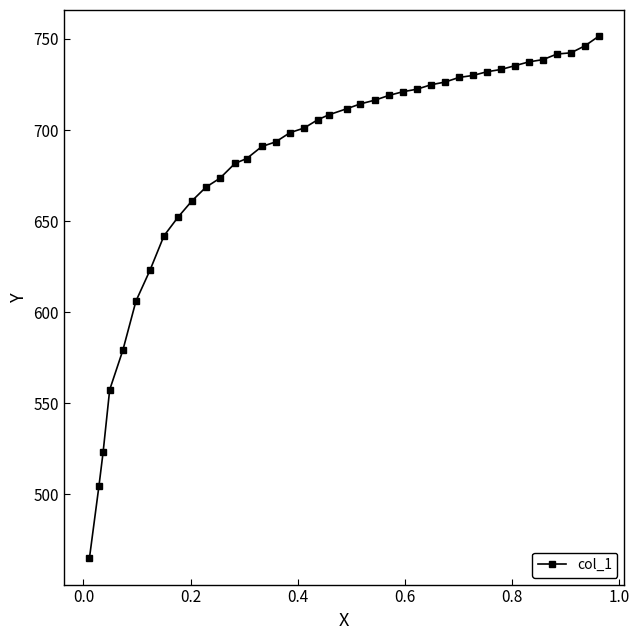

What is the average value?

681.9